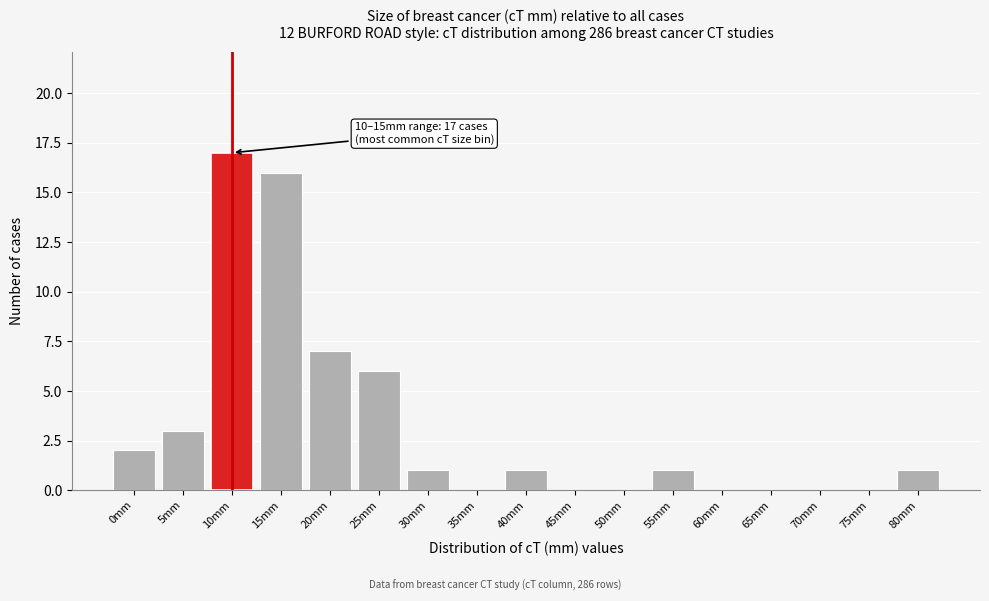

Reading right to left, list all the values displayed in this chart.

80mm=1	75mm=0	70mm=0	65mm=0	60mm=0	55mm=1	50mm=0	45mm=0	40mm=1	35mm=0	30mm=1	25mm=6	20mm=7	15mm=16	10mm=17	5mm=3	0mm=2